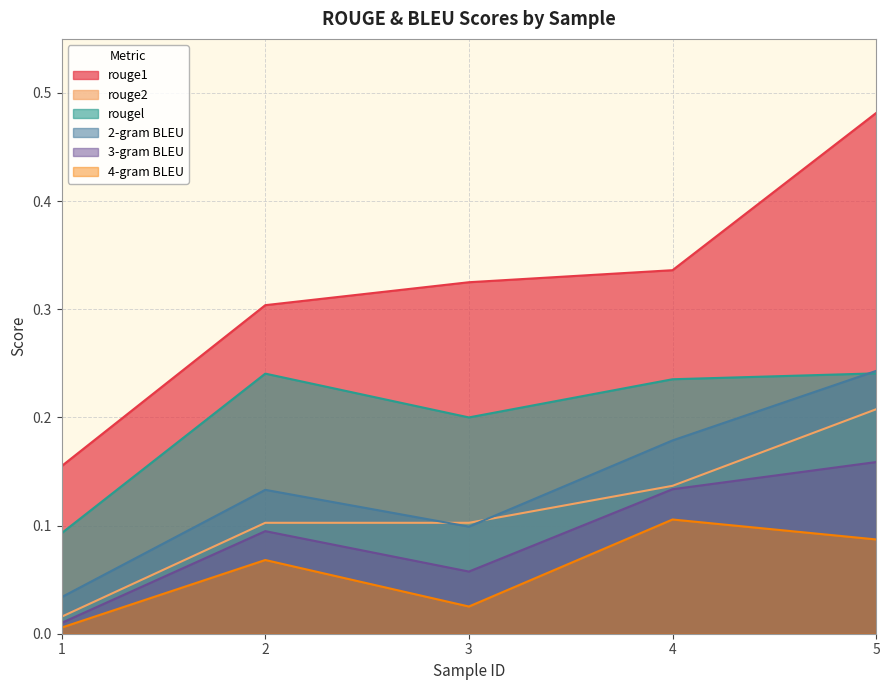

What is the sum of the rougel values at 3 and 4?

0.4